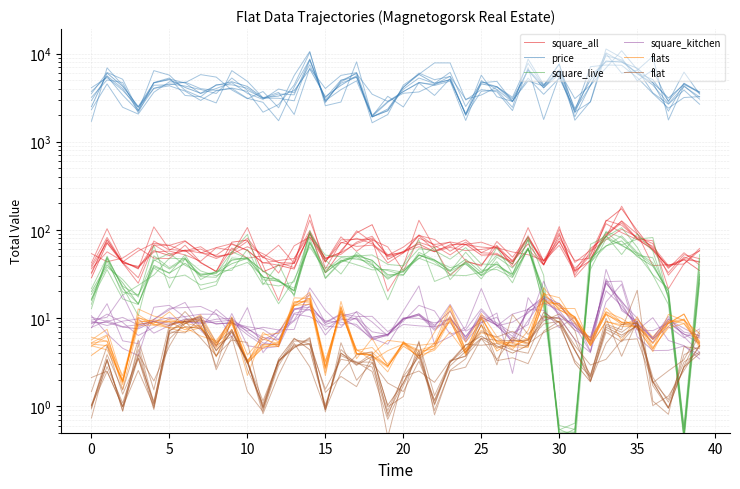

Which category has the highest value in the square_kitchen series?

33